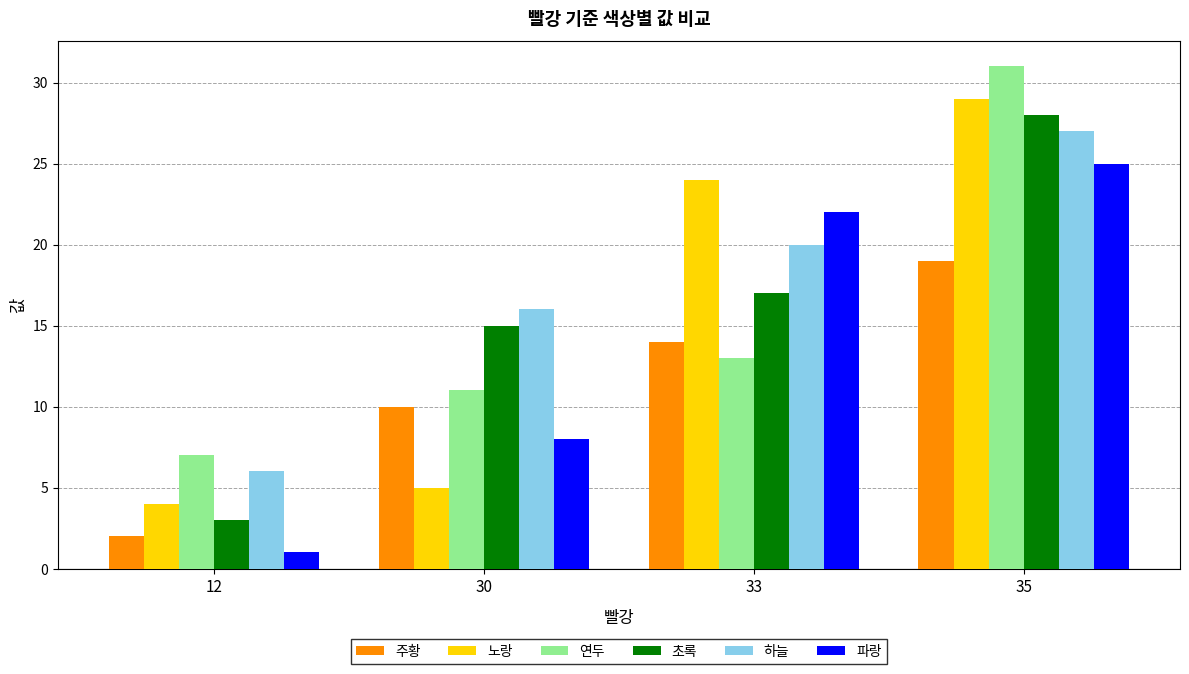

Is the value of 파랑 at 33 greater than the value of 노랑 at 12?

Yes